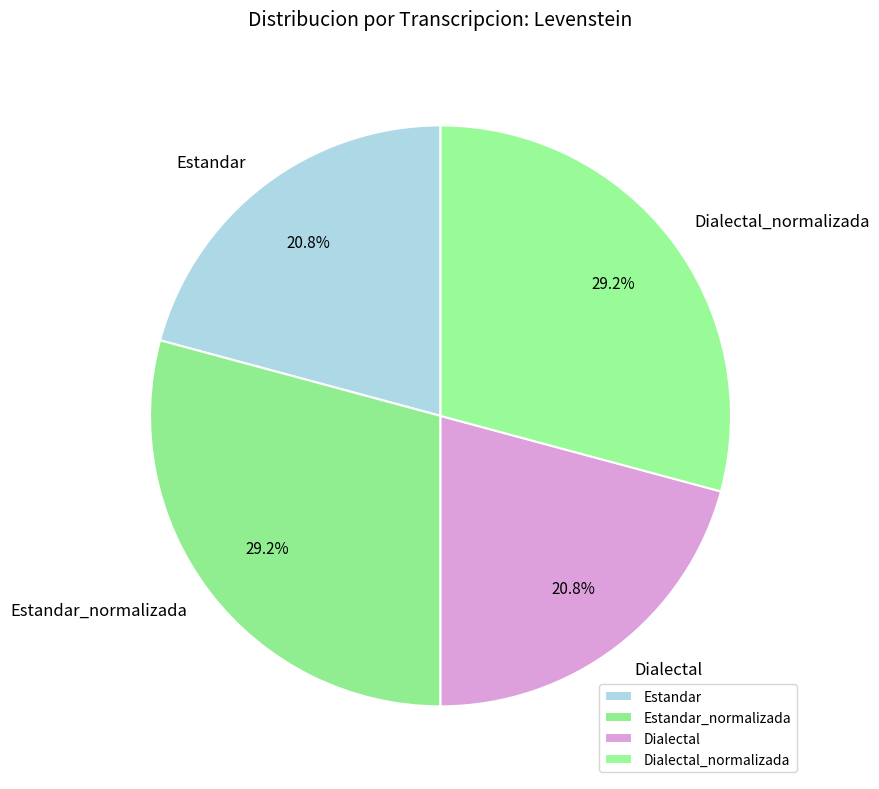

How many slices are in this pie chart?

4